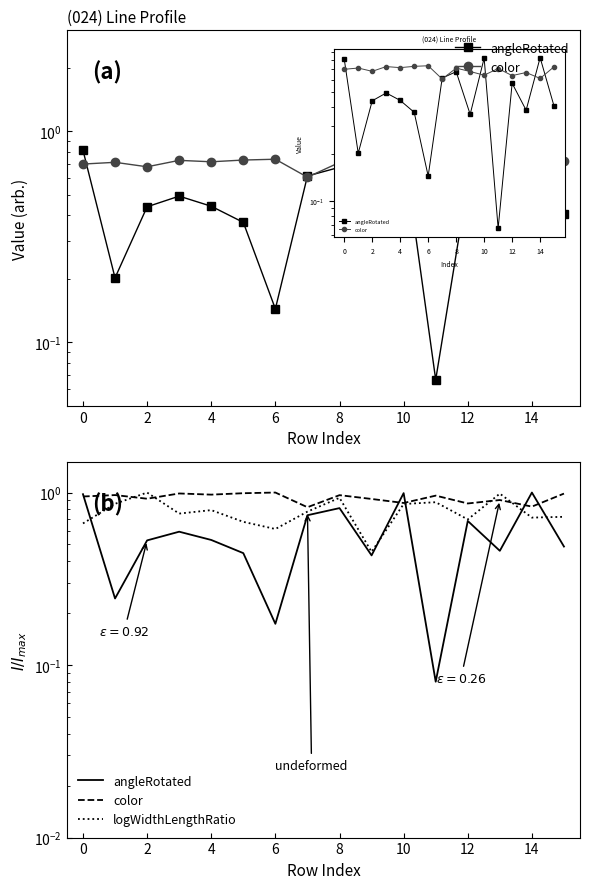

True or false: angleRotated has more than 2 points higher than both neighbors.

True